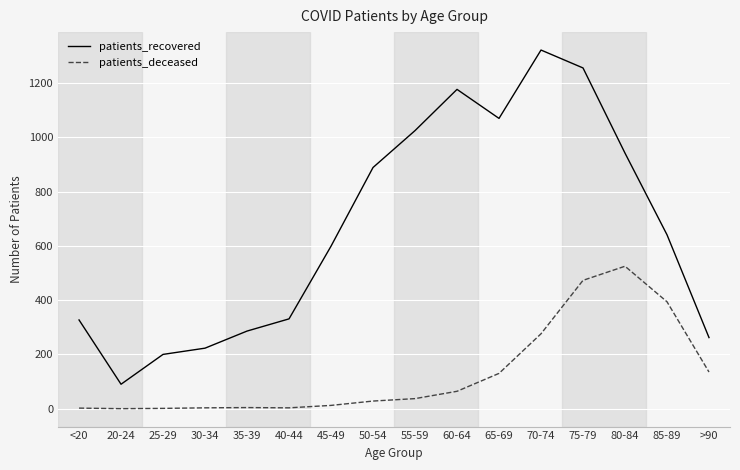

Rank the series at 75-79 from lowest to highest value.

patients_deceased, patients_recovered